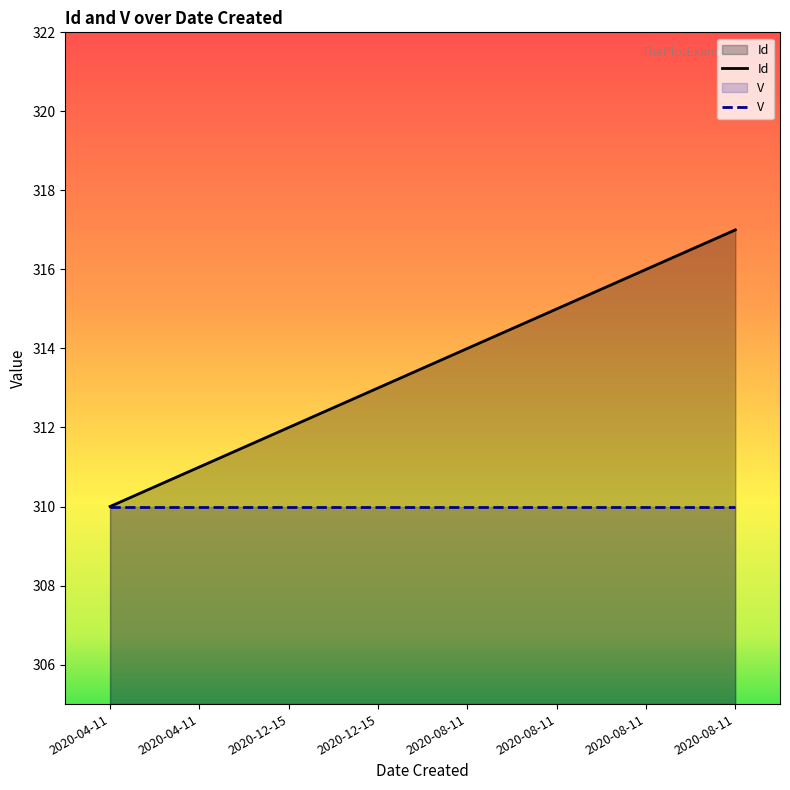

List the labels in order of value, largest first.

2020-08-11, 2020-08-11, 2020-08-11, 2020-08-11, 2020-12-15, 2020-12-15, 2020-04-11, 2020-04-11